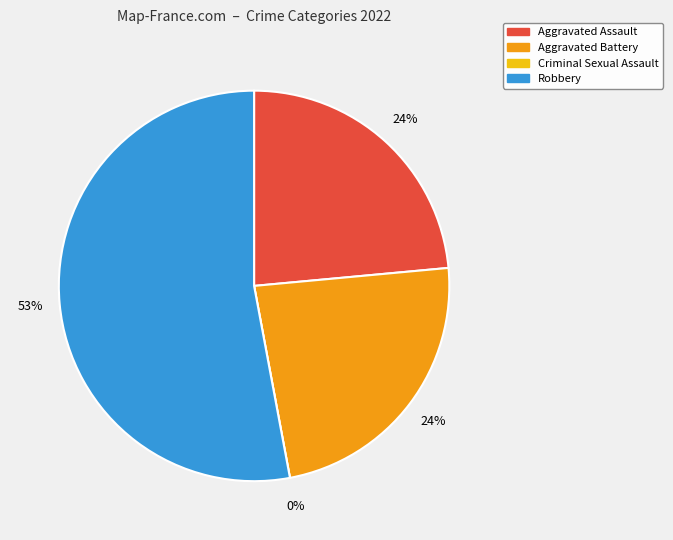

What is the largest slice in the pie chart?

Robbery